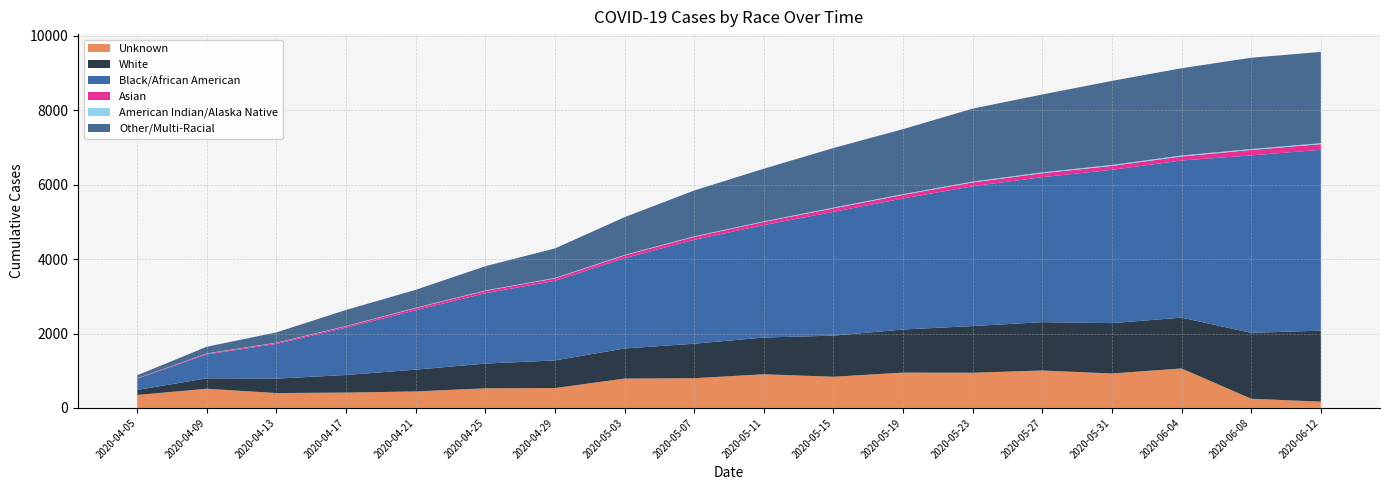

Reading left to right, transcribe all the data shown in this chart.

Unknown: 349	516	400	413	443	527	534	789	799	905	838	950	946	1006	926	1061	248	169
White: 135	281	388	473	587	665	743	810	927	988	1105	1158	1255	1300	1354	1366	1770	1909
Black/African American: 303	642	932	1271	1595	1891	2138	2426	2793	3022	3325	3521	3757	3896	4119	4223	4769	4859
Asian: 12	21	30	38	57	63	65	74	79	85	96	97	103	106	106	108	146	153
American Indian/Alaska Native: 1	6	6	8	11	11	13	14	14	15	19	20	22	24	26	26	25	25
Other/Multi-Racial: 78	179	275	431	481	652	794	1014	1232	1414	1602	1747	1961	2092	2258	2345	2453	2453